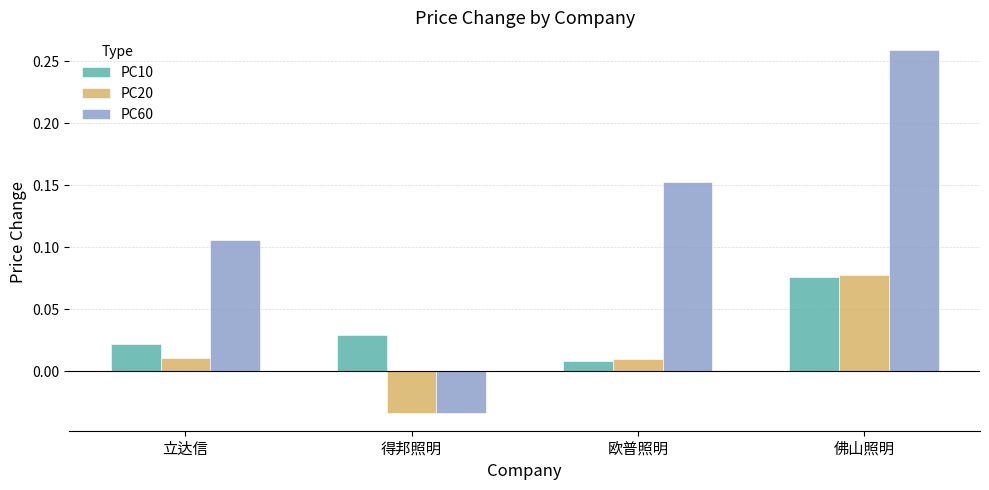

How many PC10 values are between 0 and 1?

4